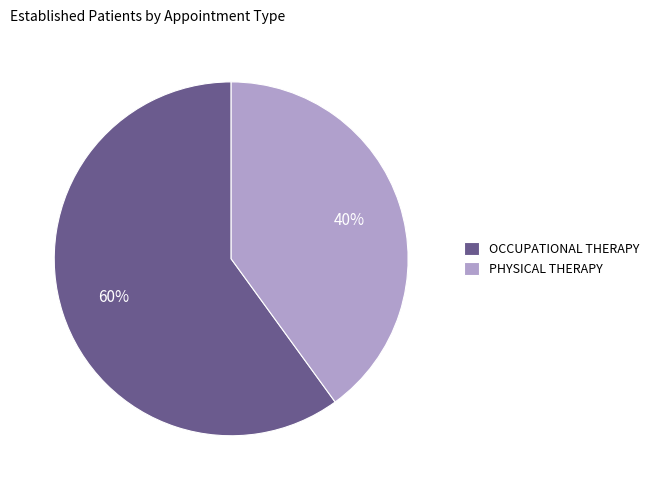

How many slices are in this pie chart?

2